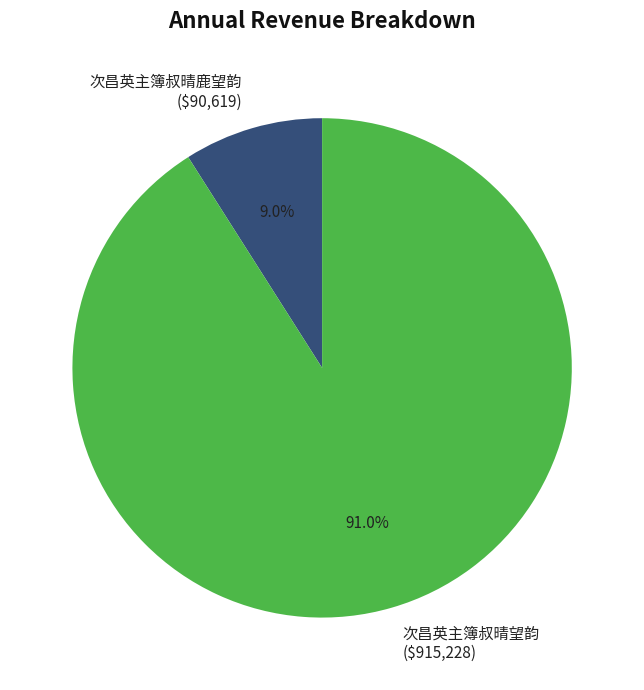

Rank the categories by value from lowest to highest.

次昌英主簿叔晴鹿望韵, 次昌英主簿叔晴望韵